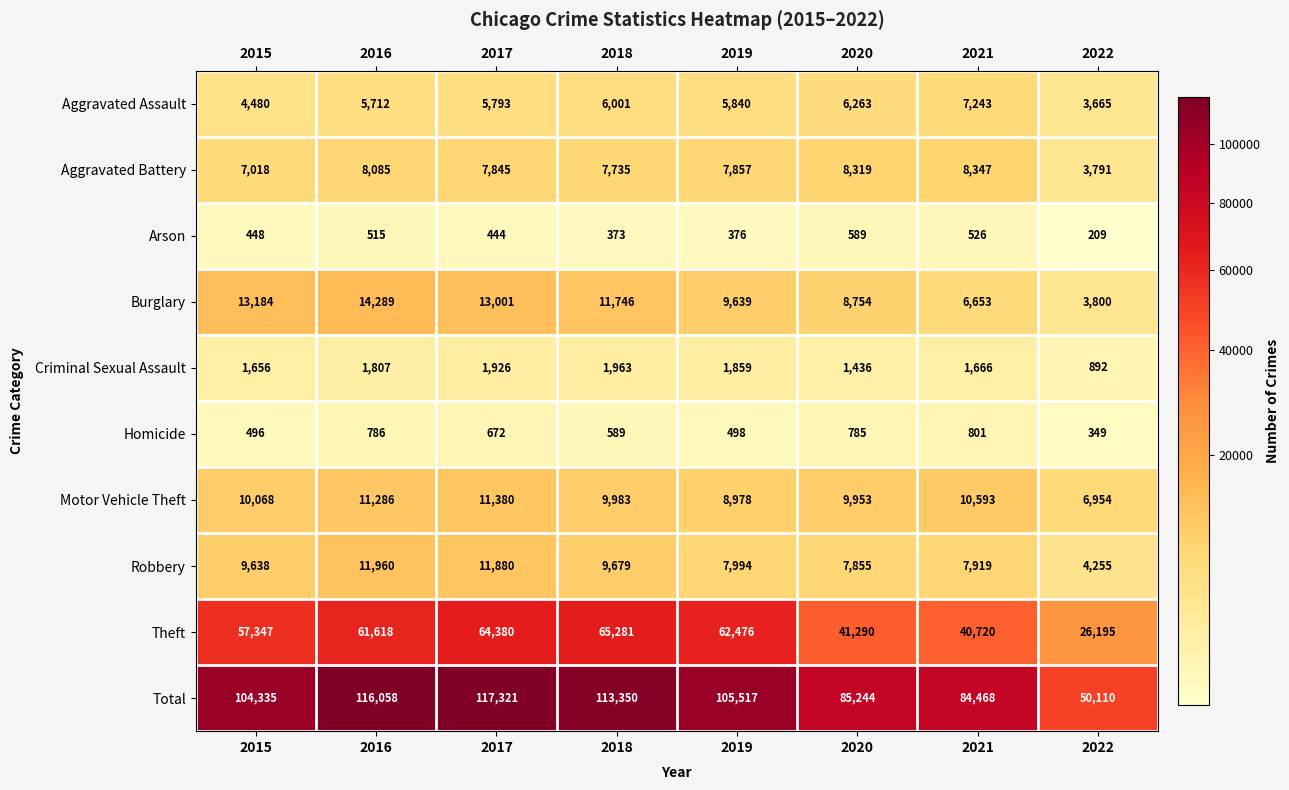

Between 2015 and 2021, which series saw the biggest shift?

Total